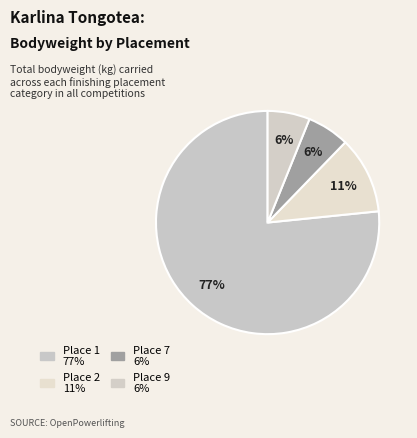

Count the number of slices in the pie.

4